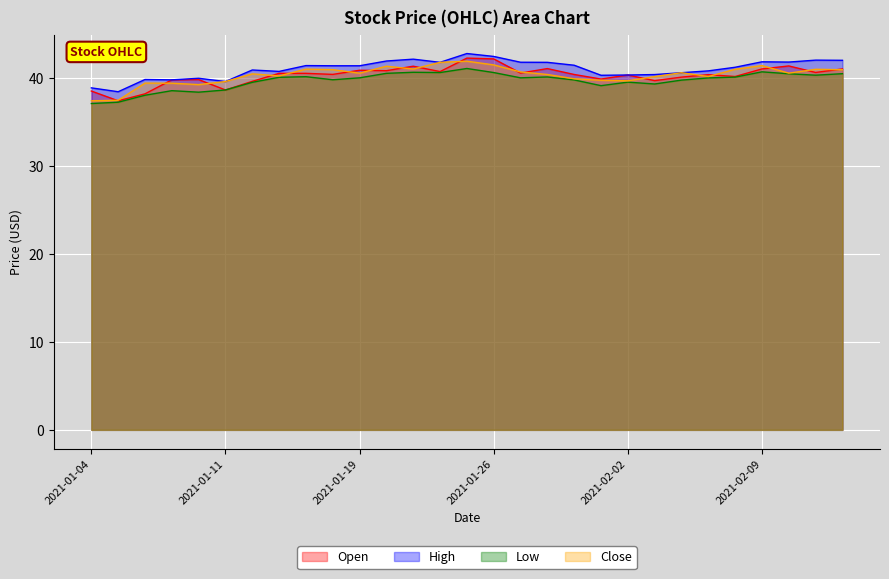

True or false: High and Low cross at least once.

False